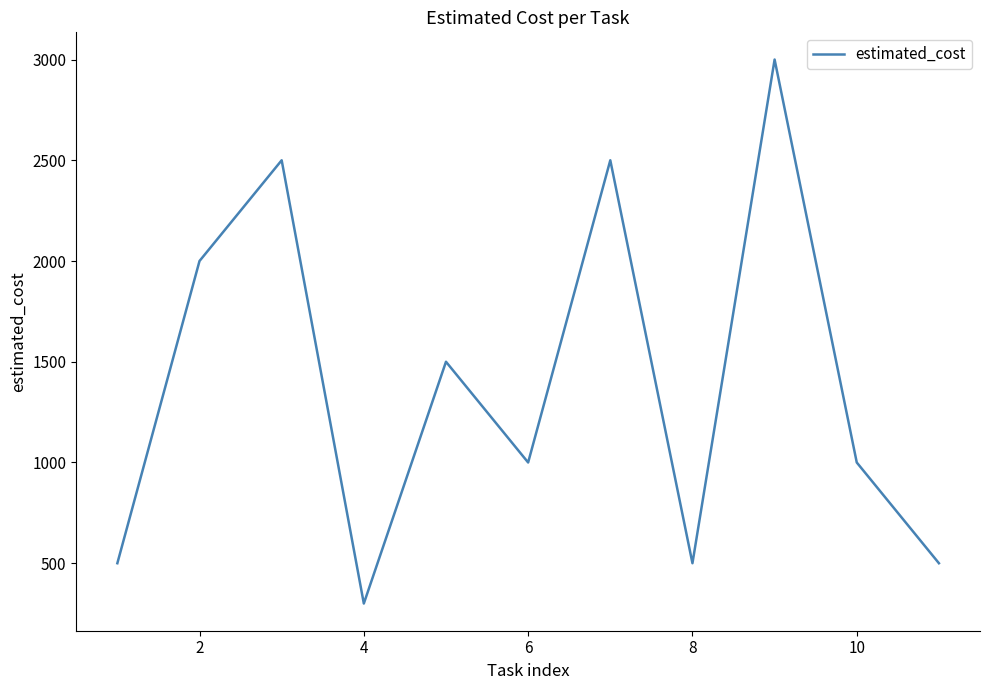

What is the greatest value displayed?

3000